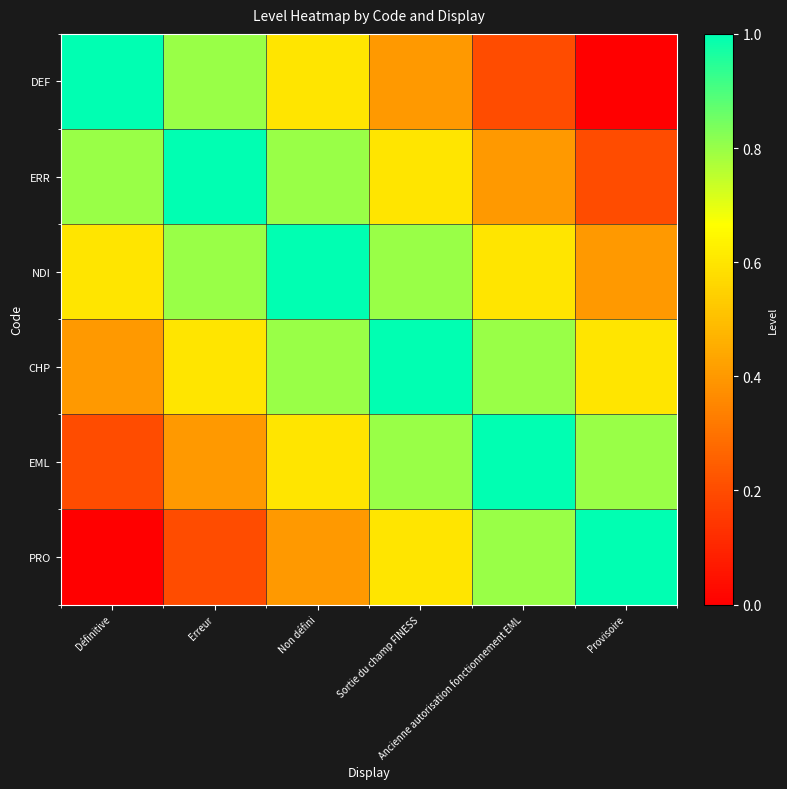

Rank the series at Définitive from highest to lowest value.

DEF, ERR, NDI, CHP, EML, PRO